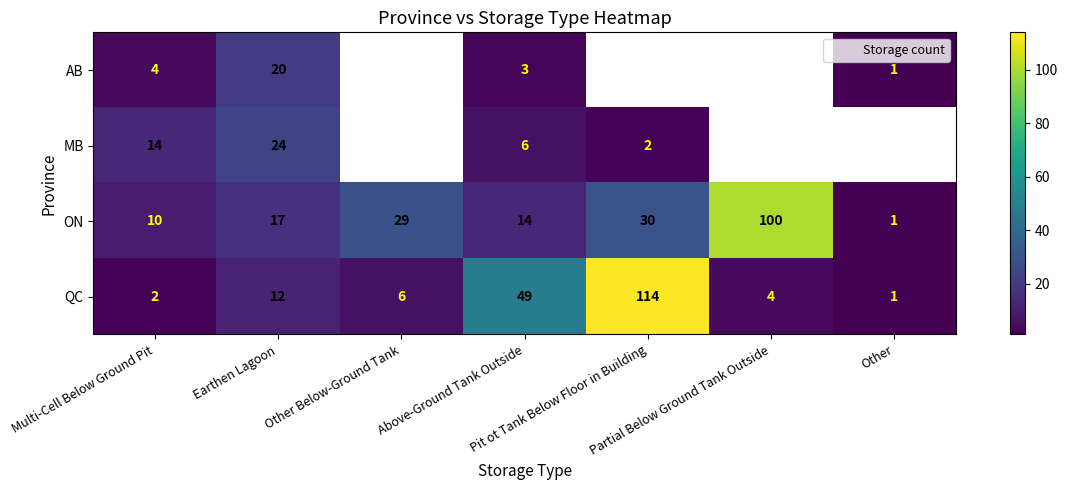

Between Multi-Cell Below Ground Pit and Pit ot Tank Below Floor in Building, which series saw the biggest shift?

QC